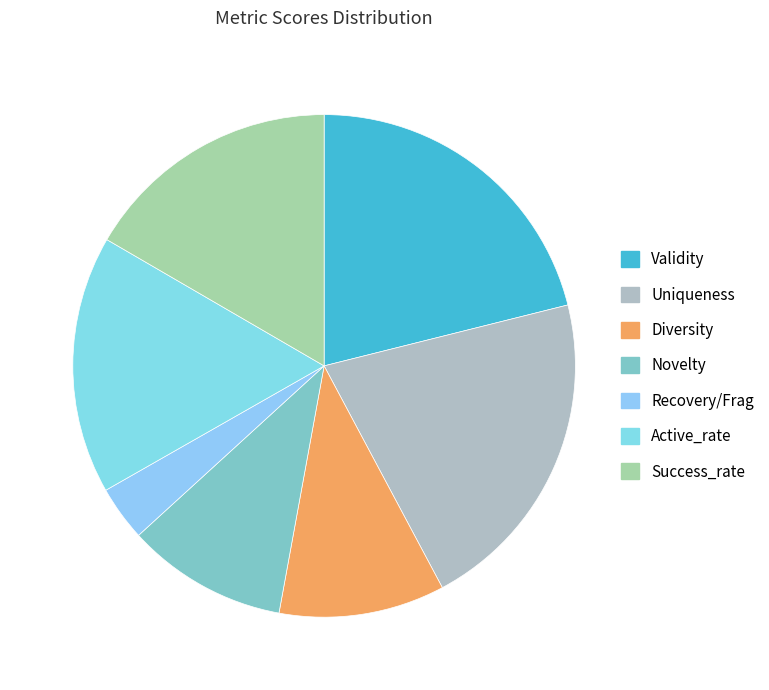

What percentage is the Success_rate slice, to the nearest percent?

17%